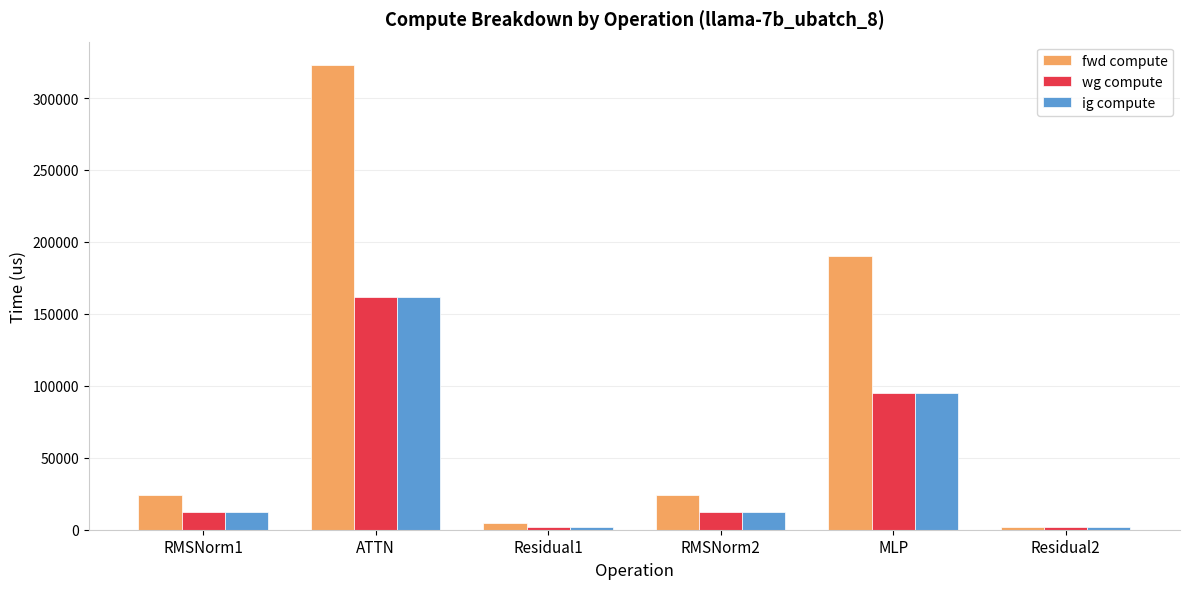

Between RMSNorm2 and Residual2, which series saw the biggest shift?

fwd compute